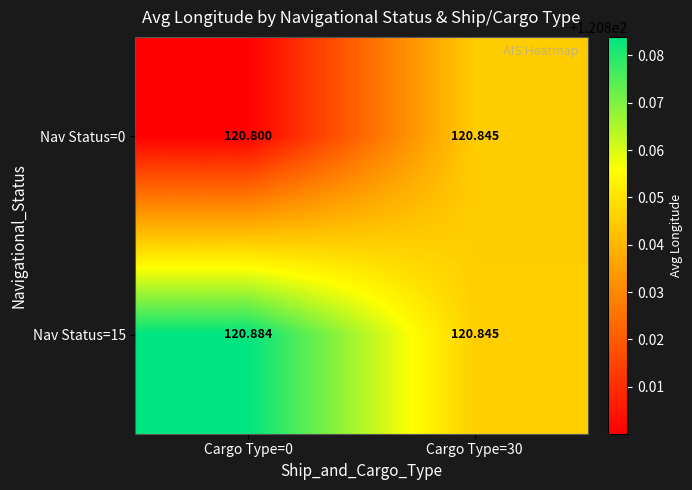

Is the value of Nav Status=0 at Cargo Type=30 greater than the value of Nav Status=15 at Cargo Type=0?

No